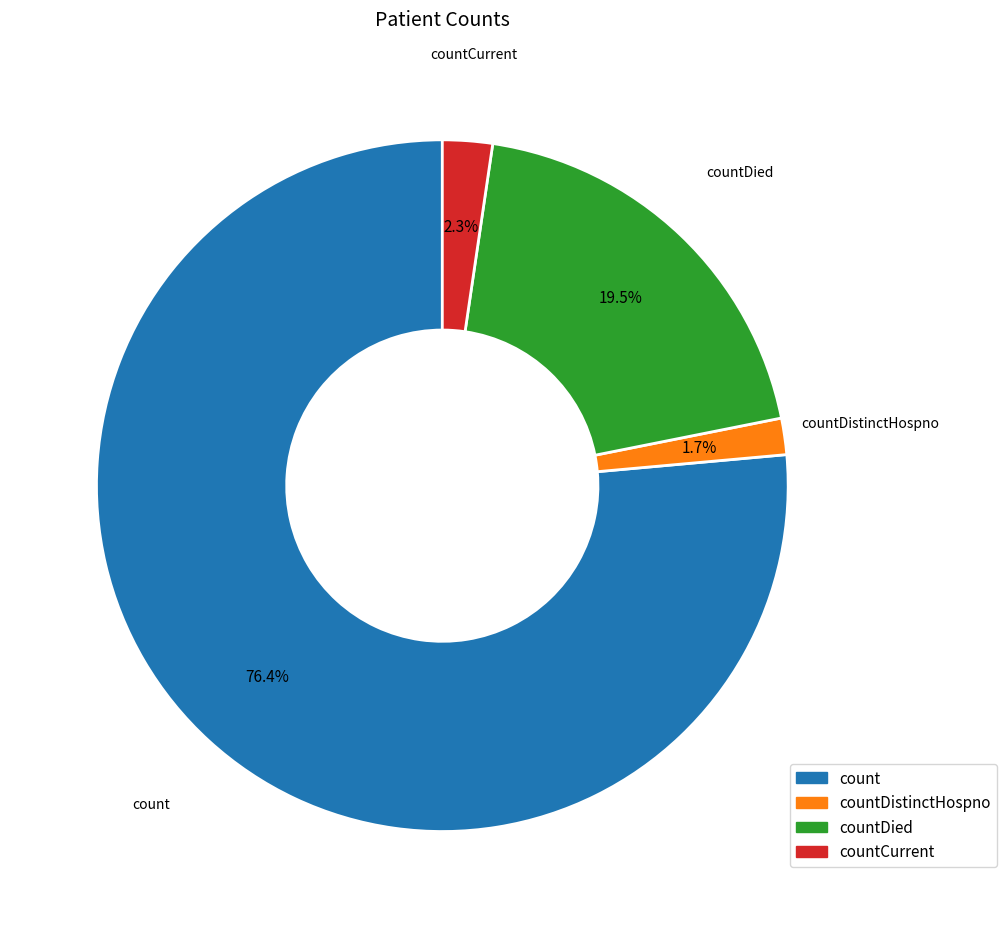

Does any single category account for the majority?

Yes